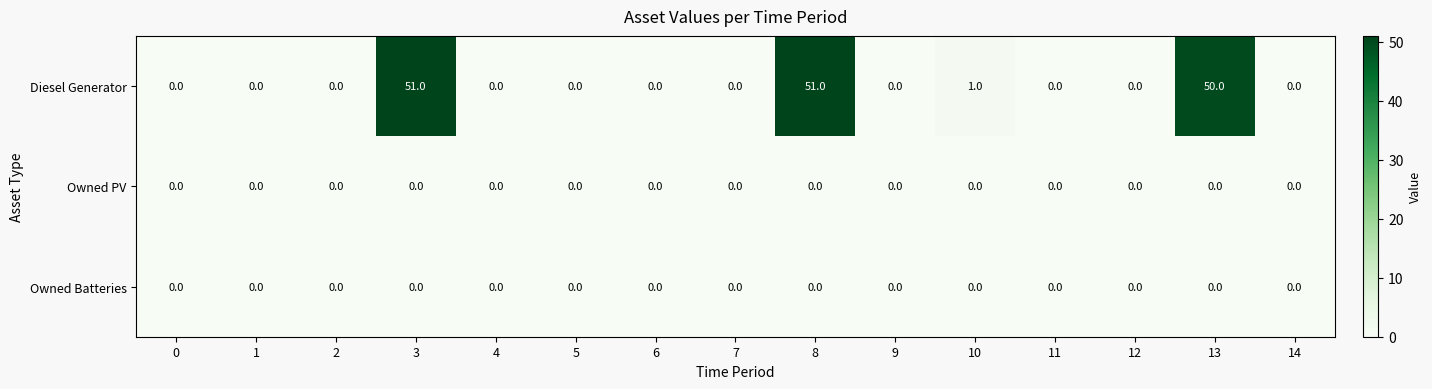

Which series has the largest total across all categories?

Diesel Generator